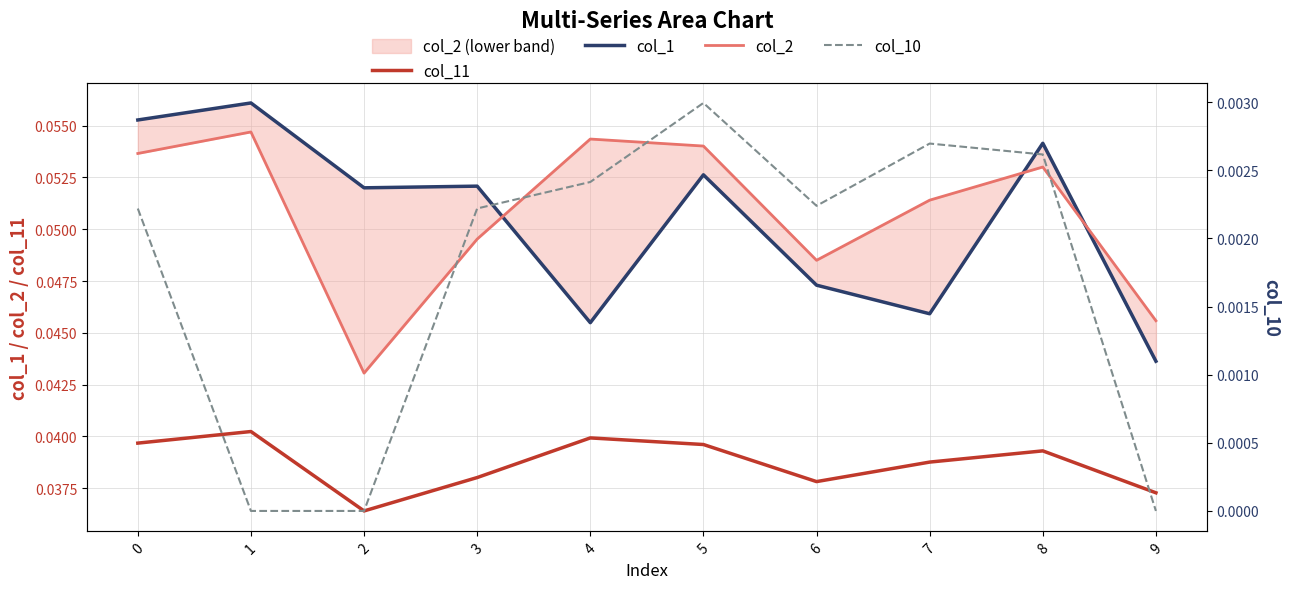

What is the sum of the col_2 values at 8 and 0?

0.1